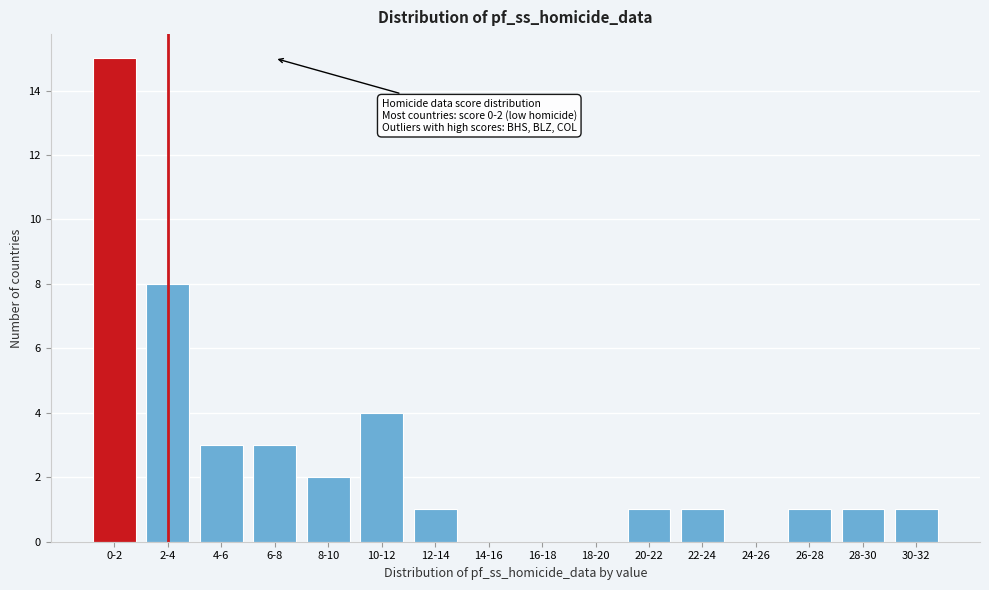

Reading left to right, list all the values displayed in this chart.

0-2=15	2-4=8	4-6=3	6-8=3	8-10=2	10-12=4	12-14=1	14-16=0	16-18=0	18-20=0	20-22=1	22-24=1	24-26=0	26-28=1	28-30=1	30-32=1